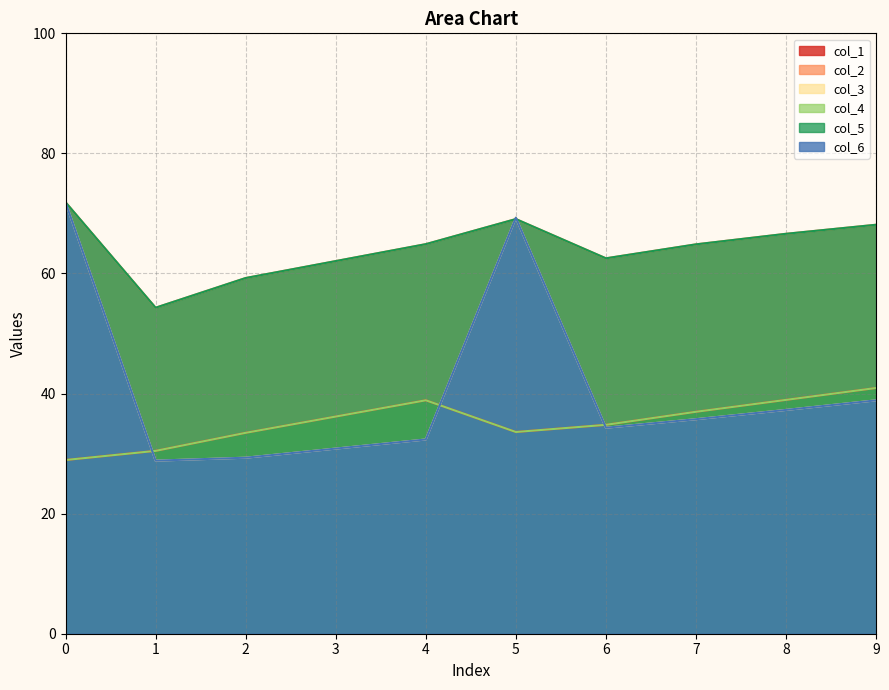

What is the sum of the col_5 values at 0 and 1?

65.2